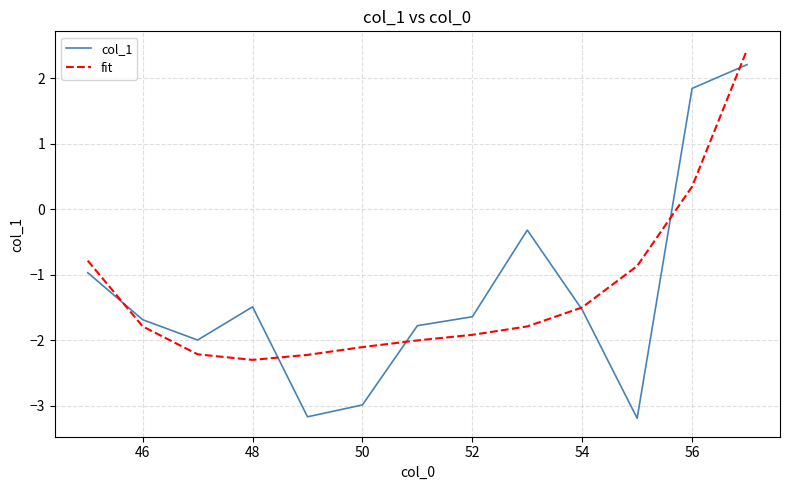

What is the minimum value for fit?

-2.3